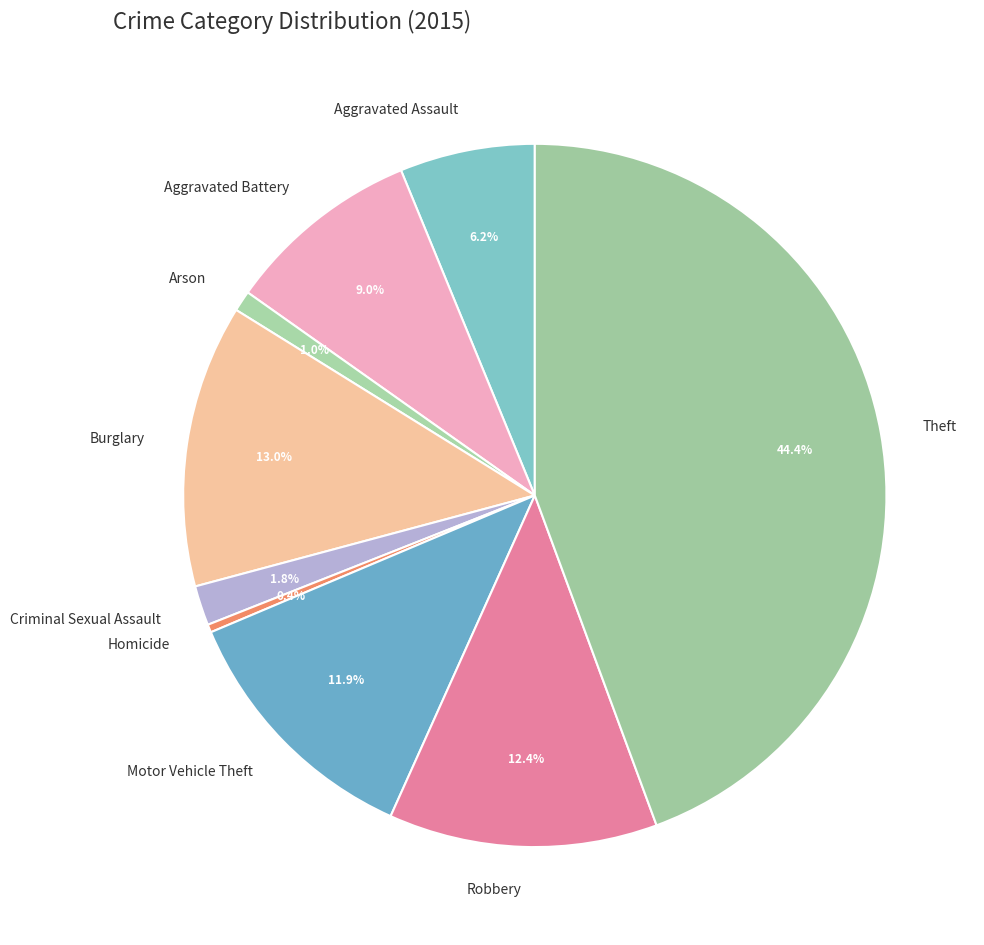

Is there a majority slice in this chart?

No